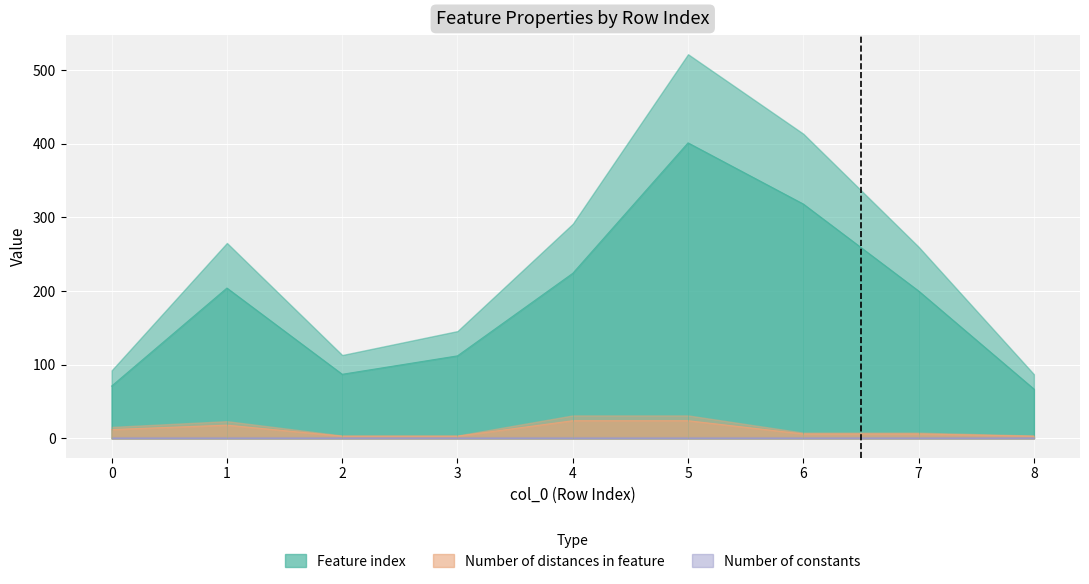

Is the value of Feature index at 0 greater than the value of Number of distances in feature at 3?

Yes